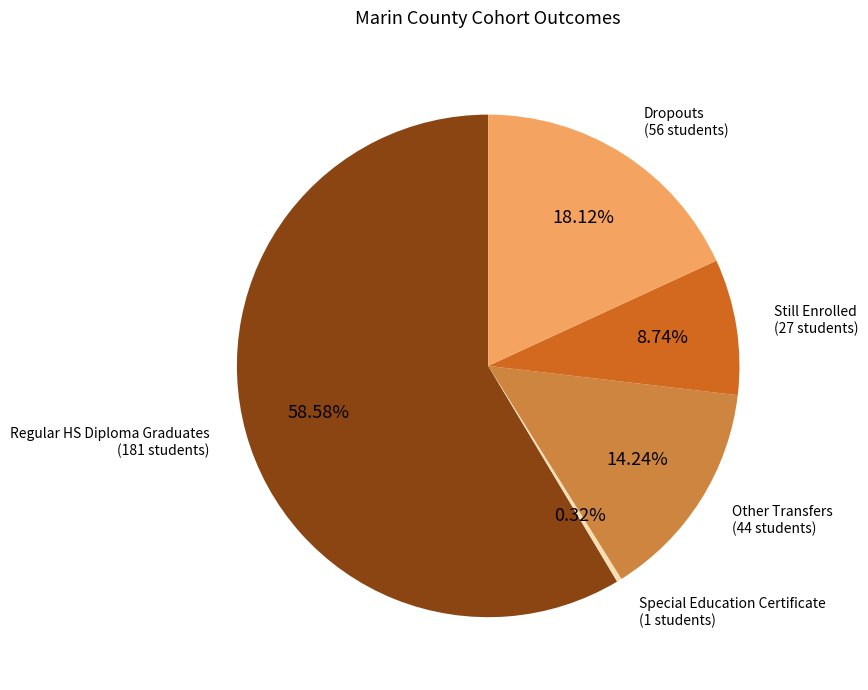

Is there any slice that represents more than half of the pie?

Yes